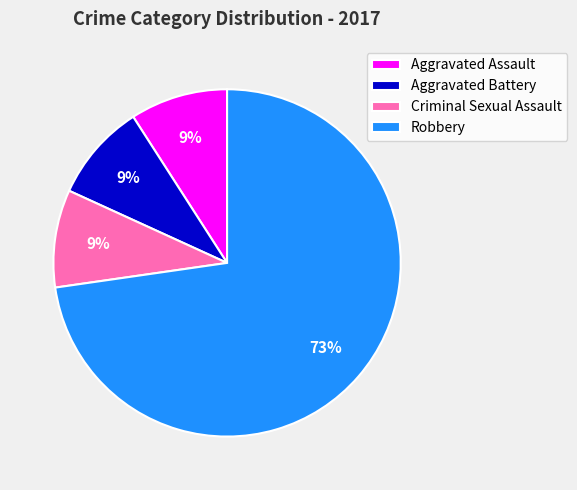

Do Aggravated Battery and Criminal Sexual Assault together represent more than half of the pie?

No